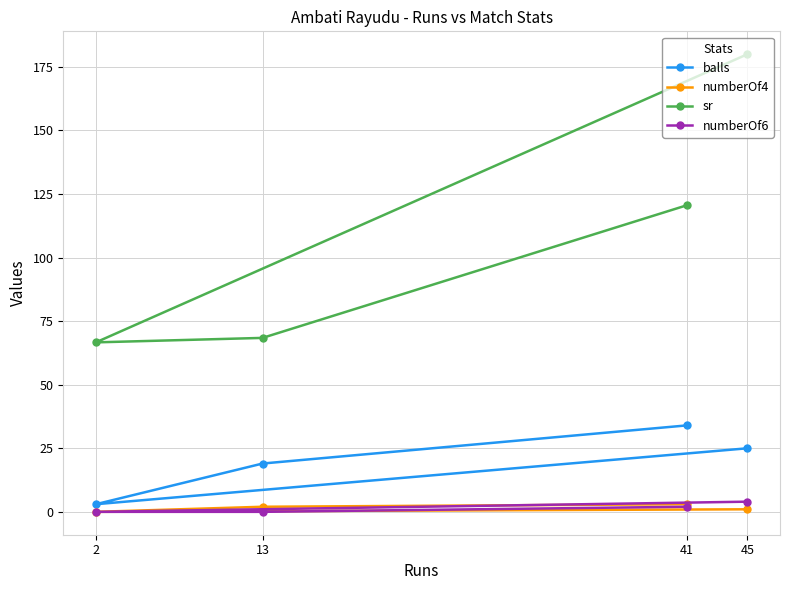

How many distinct data groups are displayed?

4